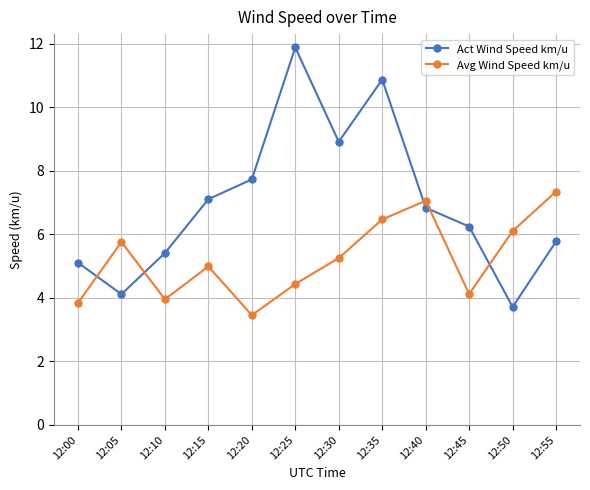

What is the average value of the Act Wind Speed km/u series?

7.0